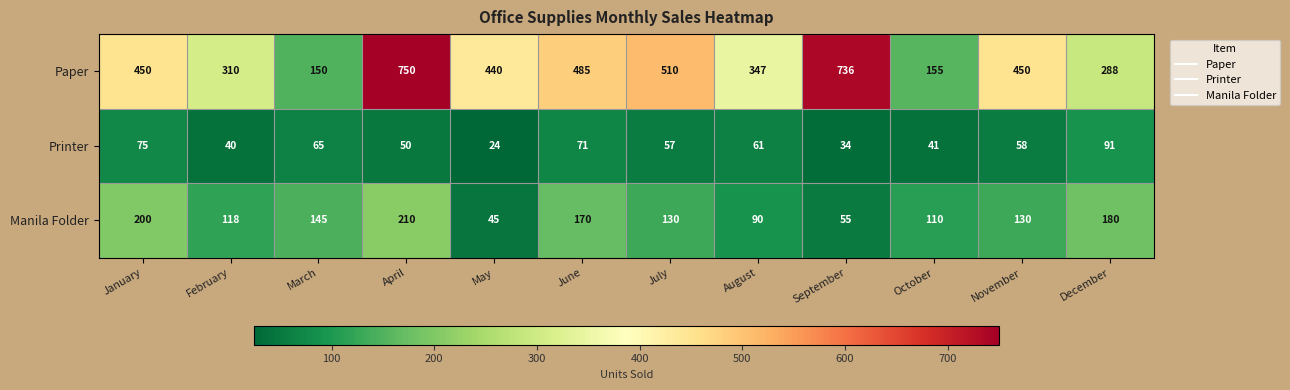

What value does the Paper series have at August?

347